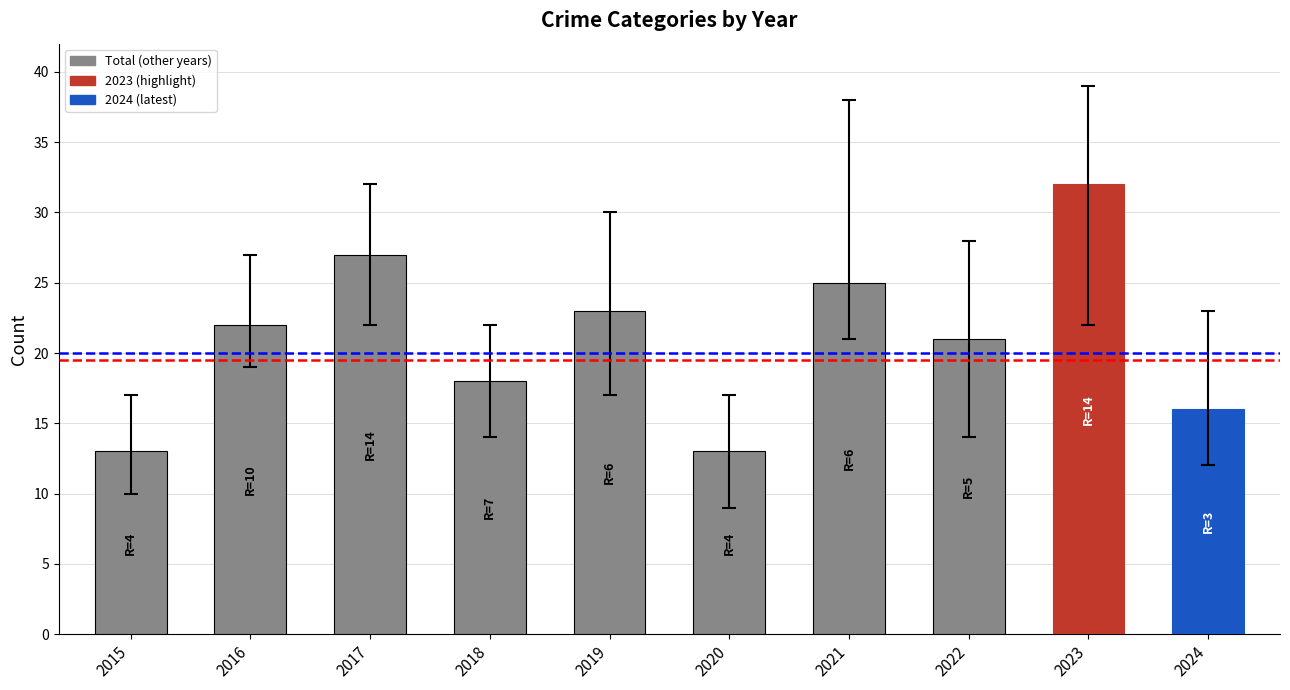

What value does the data have at 2017, to the nearest 10?

30